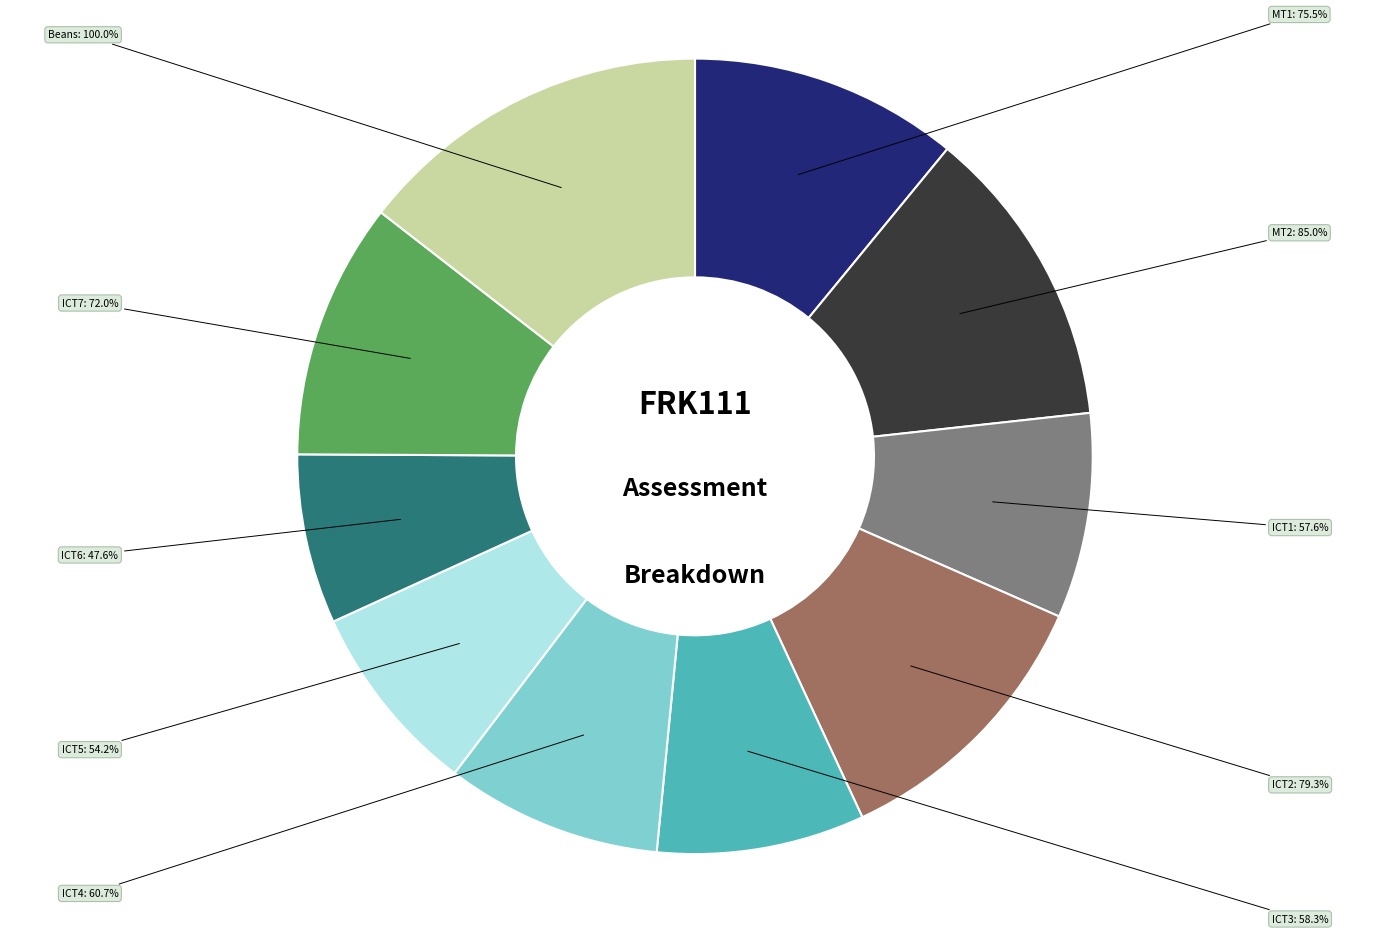

Which slice is the smallest?

ICT6